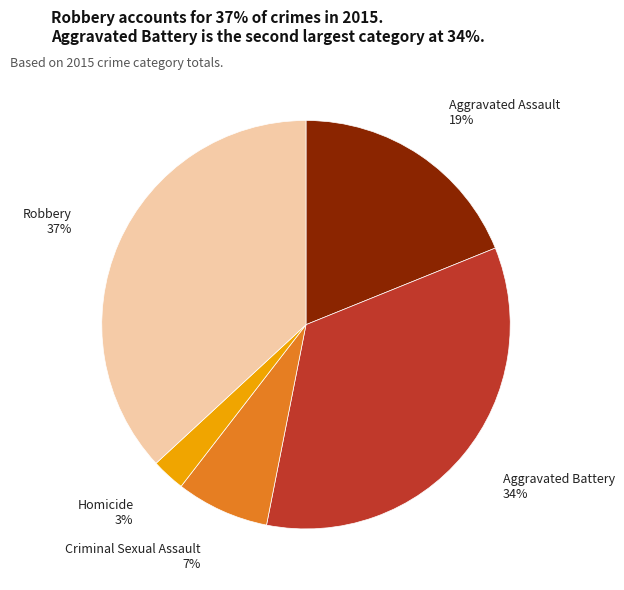

To the nearest percent, what is the difference between the largest and smallest slice percentages?

34%